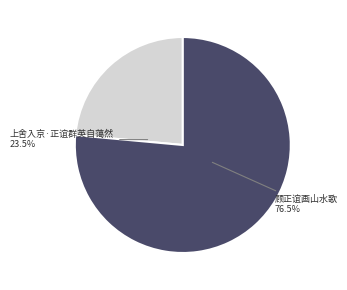

Count the number of slices in the pie.

2